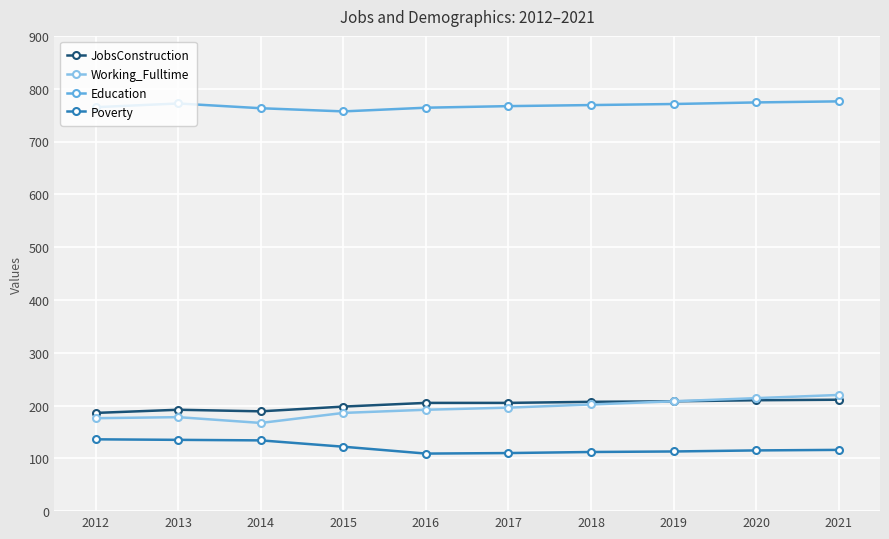

How many lines are shown in the chart?

4